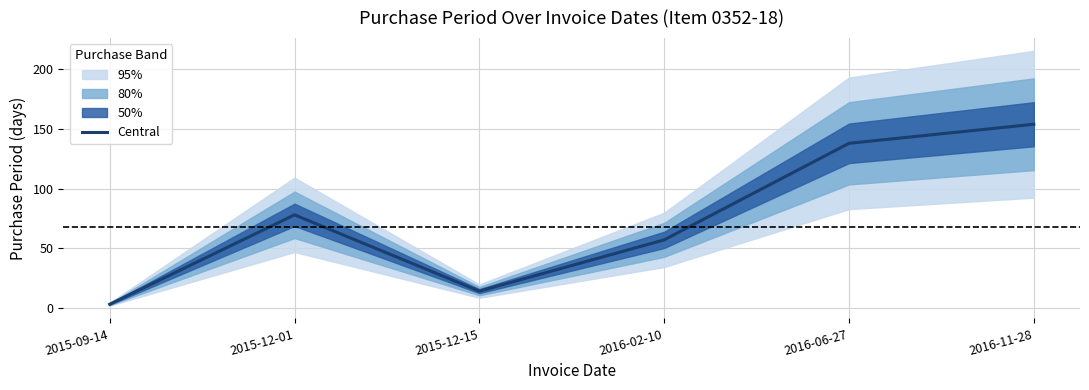

What is the label of the 1st point from the left?

2015-09-14